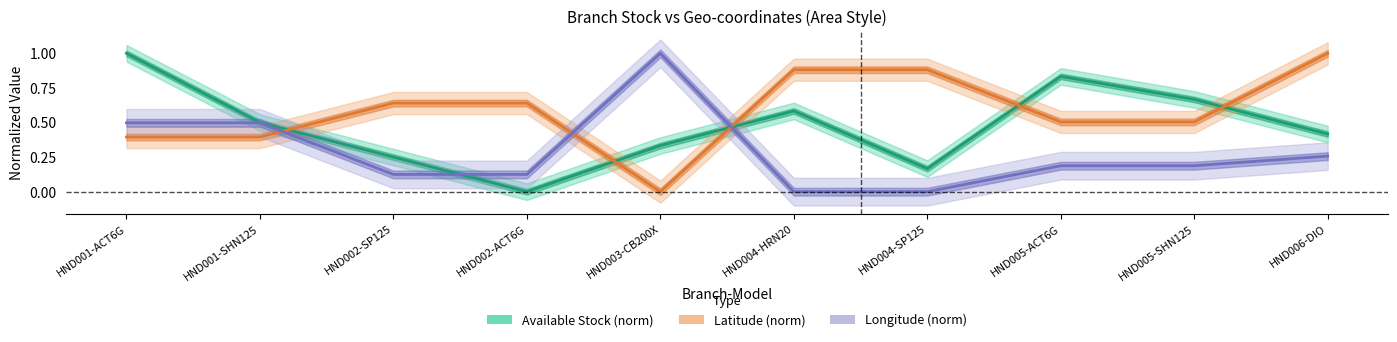

What is the difference between the Longitude (norm) values at HND006-DIO and HND005-SHN125?

0.1